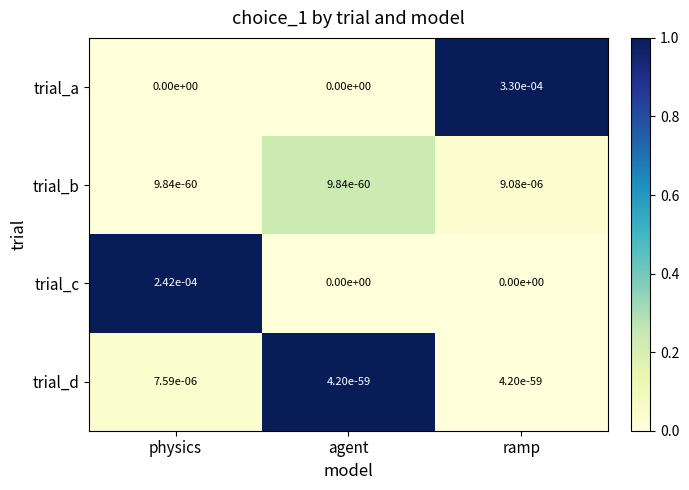

Count the number of data series in this chart.

4